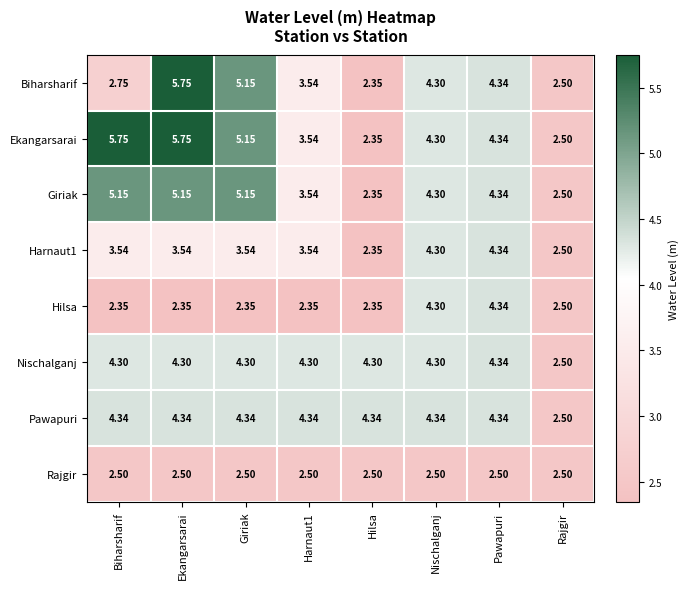

Between Biharsharif and Hilsa, which series saw the biggest shift?

Ekangarsarai